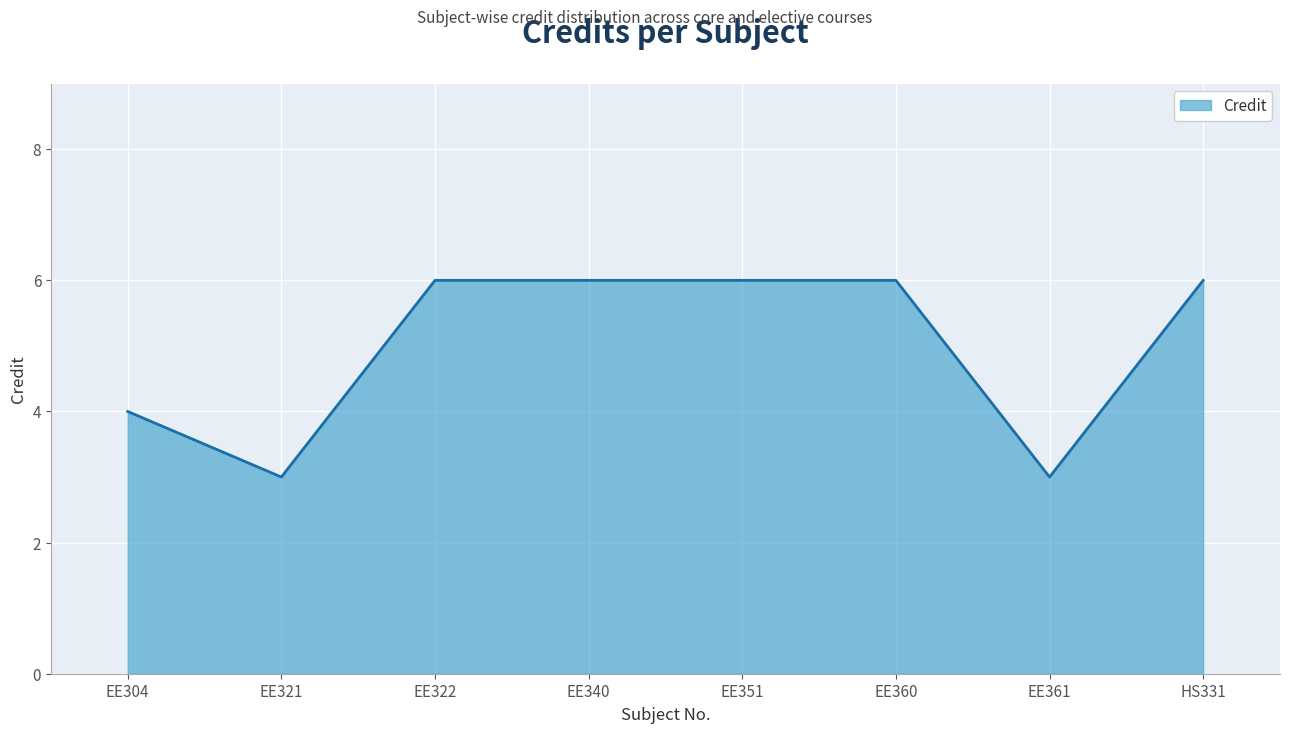

Reading left to right, transcribe all the data shown in this chart.

EE304=4	EE321=3	EE322=6	EE340=6	EE351=6	EE360=6	EE361=3	HS331=6